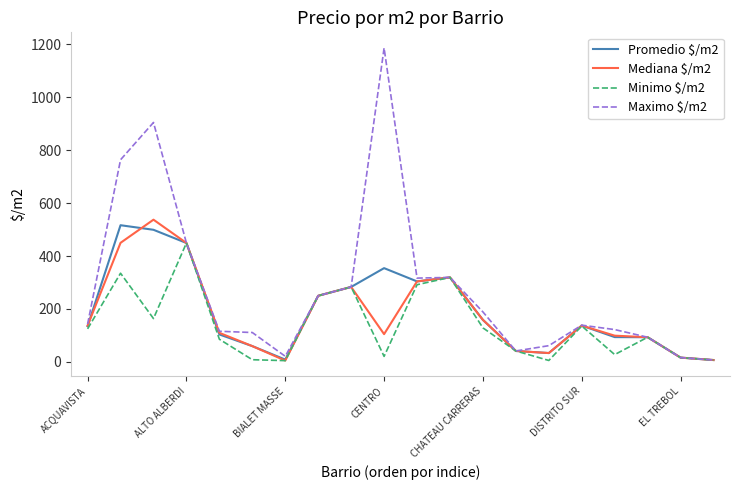

Which series has the largest range (max minus min)?

Maximo $/m2